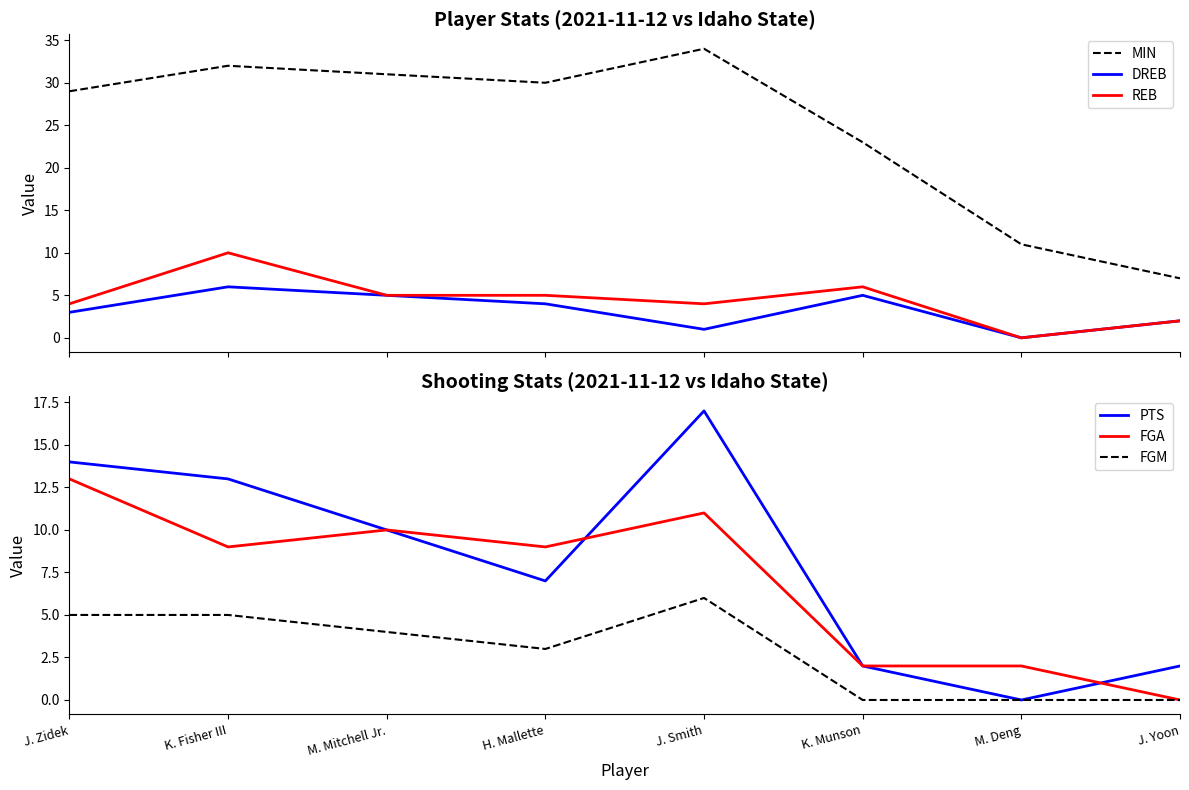

Between K. Fisher III and M. Deng, which series saw the biggest shift?

MIN